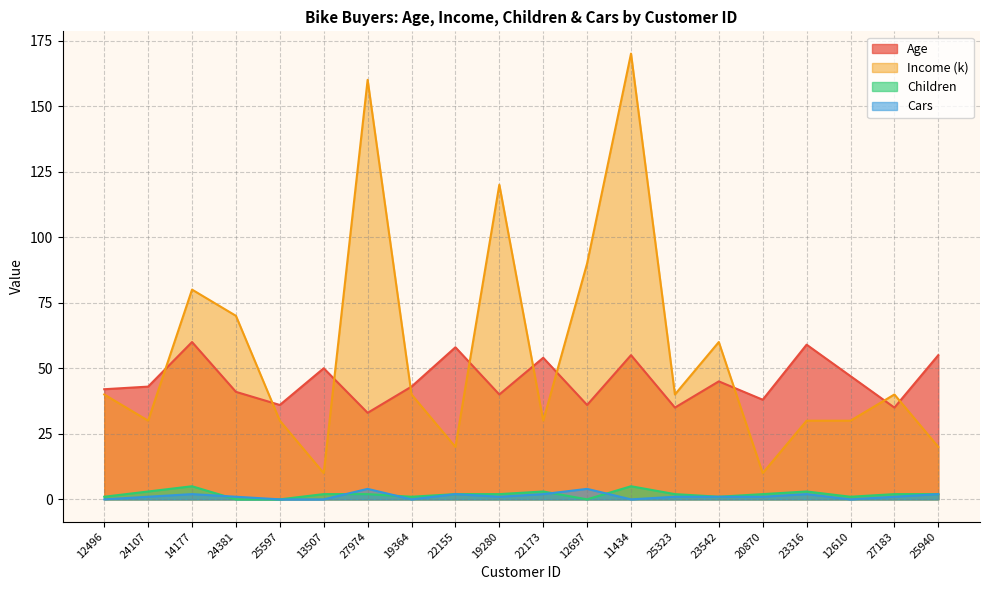

At which label does Cars first exceed 1?

14177